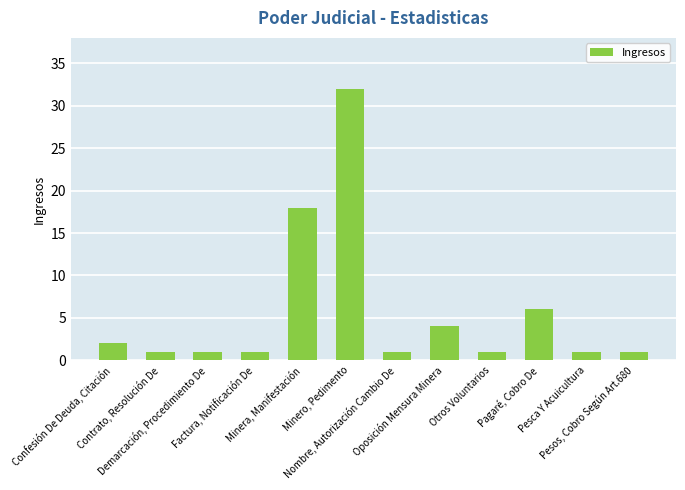

What is the label of the 3rd bar from the left?

Demarcación, Procedimiento De